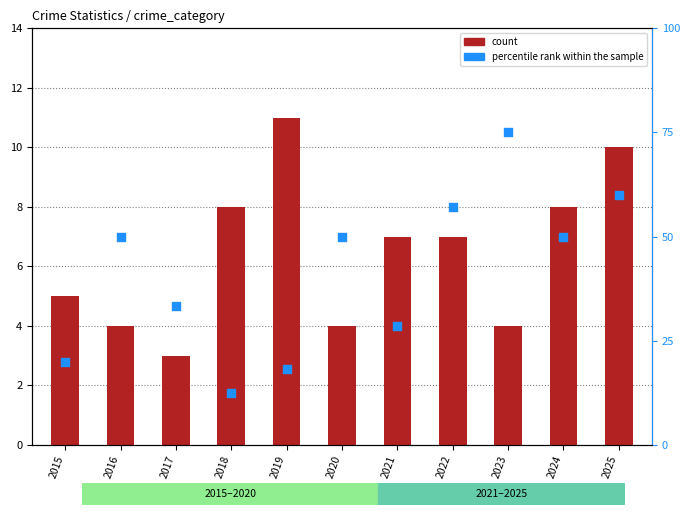

Which series has the largest Y range (max minus min)?

percentile rank within the sample